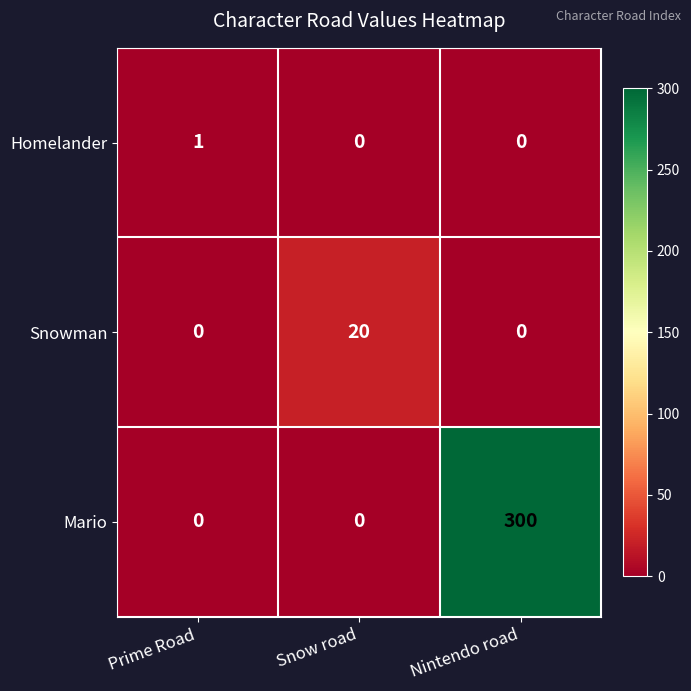

Which series has the largest range (max minus min)?

Mario